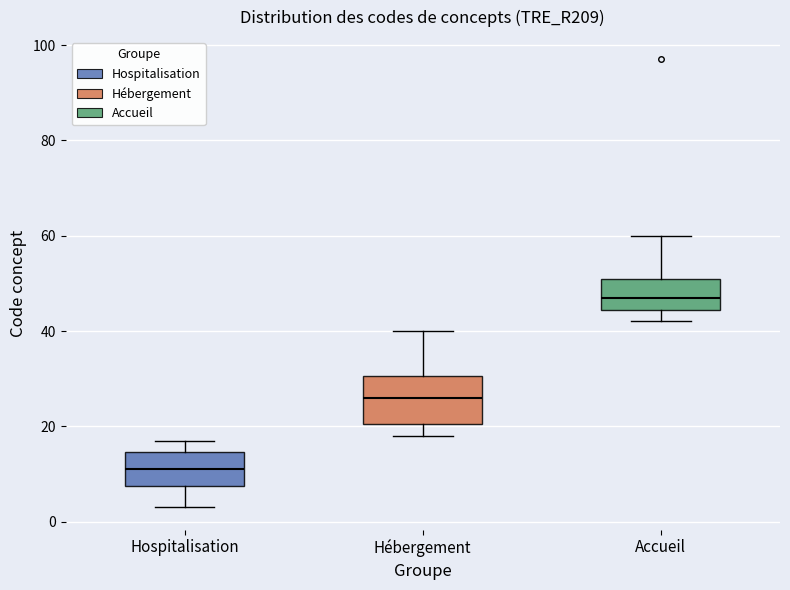

Which box has the lowest median line?

Hospitalisation